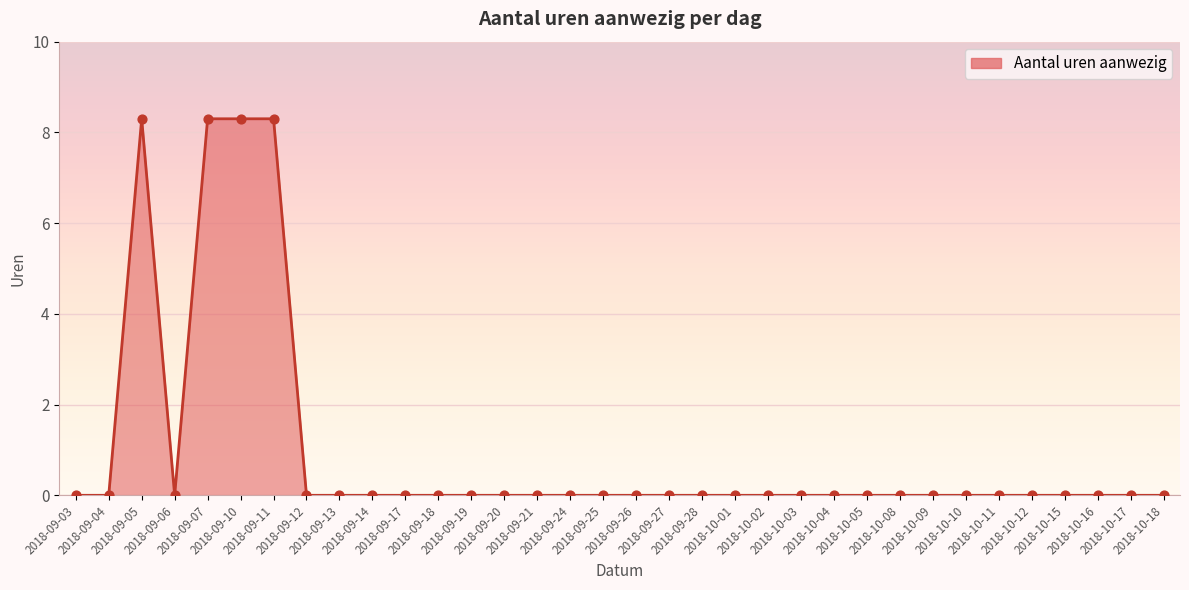

Between 2018-09-05 and 2018-10-09, which is larger?

2018-09-05